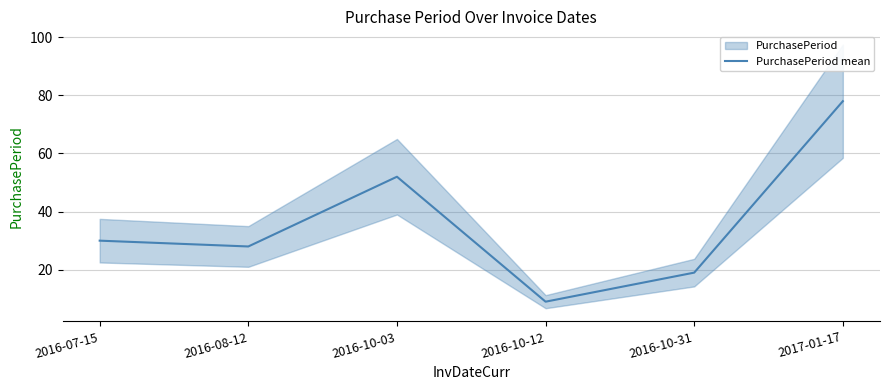

Count the values in the range 19 to 52.

4